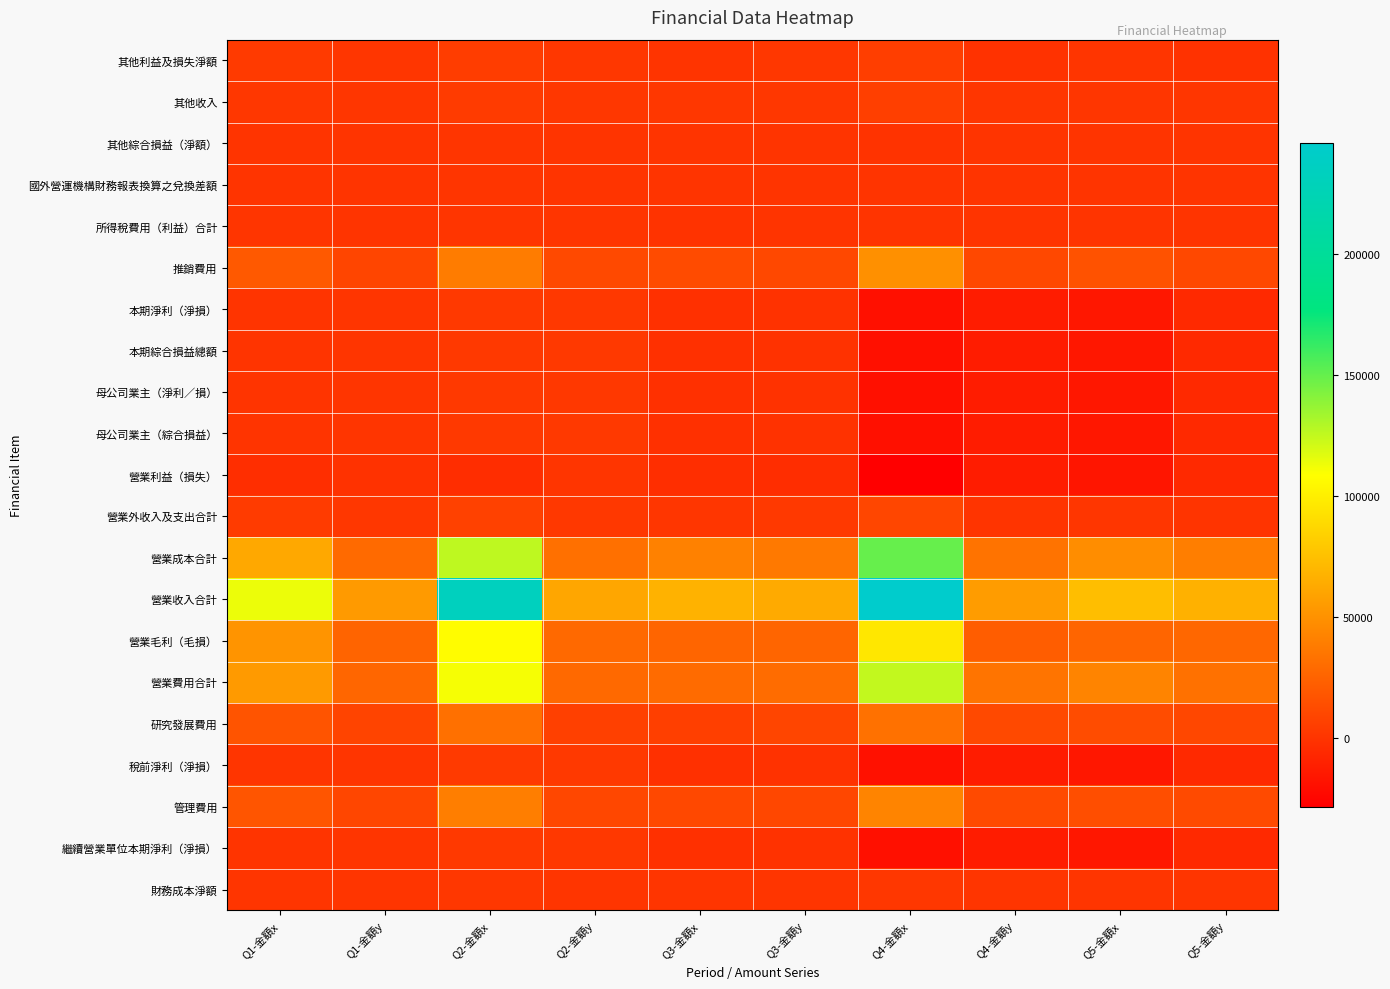

Reading left to right, transcribe all the data shown in this chart.

其他利益及損失淨額: Q1-金額x=3083	Q1-金額y=1106	Q2-金額x=4907	Q2-金額y=1440	Q3-金額x=-63	Q3-金額y=1480	Q4-金額x=5180	Q4-金額y=-939	Q5-金額x=463	Q5-金額y=-798
其他收入: Q1-金額x=1507	Q1-金額y=1141	Q2-金額x=3750	Q2-金額y=1440	Q3-金額x=1720	Q3-金額y=1508	Q4-金額x=6162	Q4-金額y=1279	Q5-金額x=1047	Q5-金額y=1009
其他綜合損益（淨額）: Q1-金額x=145	Q1-金額y=-28	Q2-金額x=333	Q2-金額y=33	Q3-金額x=-81	Q3-金額y=82	Q4-金額x=-247	Q4-金額y=-171	Q5-金額x=-15	Q5-金額y=160
國外營運機構財務報表換算之兌換差額: Q1-金額x=145	Q1-金額y=-28	Q2-金額x=431	Q2-金額y=33	Q3-金額x=-81	Q3-金額y=82	Q4-金額x=140	Q4-金額y=-171	Q5-金額x=-15	Q5-金額y=160
所得稅費用（利益）合計: Q1-金額x=467	Q1-金額y=107	Q2-金額x=831	Q2-金額y=342	Q3-金額x=-263	Q3-金額y=-35	Q4-金額x=144	Q4-金額y=218	Q5-金額x=214	Q5-金額y=137
推銷費用: Q1-金額x=19931	Q1-金額y=8964	Q2-金額x=38772	Q2-金額y=11510	Q3-金額x=12202	Q3-金額y=10519	Q4-金額x=49170	Q4-金額y=11025	Q5-金額x=16203	Q5-金額y=10673
本期淨利（淨損）: Q1-金額x=152	Q1-金額y=601	Q2-金額x=2584	Q2-金額y=2464	Q3-金額x=-1858	Q3-金額y=-1173	Q4-金額x=-19041	Q4-金額y=-12865	Q5-金額x=-15672	Q5-金額y=-6018
本期綜合損益總額: Q1-金額x=297	Q1-金額y=573	Q2-金額x=2917	Q2-金額y=2497	Q3-金額x=-1939	Q3-金額y=-1091	Q4-金額x=-19288	Q4-金額y=-13036	Q5-金額x=-15687	Q5-金額y=-5858
母公司業主（淨利／損）: Q1-金額x=152	Q1-金額y=601	Q2-金額x=2584	Q2-金額y=2464	Q3-金額x=-1858	Q3-金額y=-1173	Q4-金額x=-19041	Q4-金額y=-12865	Q5-金額x=-15672	Q5-金額y=-6018
母公司業主（綜合損益）: Q1-金額x=297	Q1-金額y=573	Q2-金額x=2917	Q2-金額y=2497	Q3-金額x=-1939	Q3-金額y=-1091	Q4-金額x=-19288	Q4-金額y=-13036	Q5-金額x=-15687	Q5-金額y=-5858
營業利益（損失）: Q1-金額x=-3112	Q1-金額y=-1127	Q2-金額x=-3559	Q2-金額y=338	Q3-金額x=-3365	Q3-金額y=-3787	Q4-金額x=-28603	Q4-金額y=-12593	Q5-金額x=-16581	Q5-金額y=-5713
營業外收入及支出合計: Q1-金額x=3731	Q1-金額y=1835	Q2-金額x=6974	Q2-金額y=2468	Q3-金額x=1244	Q3-金額y=2579	Q4-金額x=9706	Q4-金額y=-54	Q5-金額x=1123	Q5-金額y=-168
營業成本合計: Q1-金額x=62388	Q1-金額y=28950	Q2-金額x=125738	Q2-金額y=32423	Q3-金額x=41306	Q3-金額y=36869	Q4-金額x=149616	Q4-金額y=33960	Q5-金額x=47631	Q5-金額y=39895
營業收入合計: Q1-金額x=113896	Q1-金額y=54790	Q2-金額x=232947	Q2-金額y=61057	Q3-金額x=67386	Q3-金額y=63074	Q4-金額x=245686	Q4-金額y=55738	Q5-金額x=74112	Q5-金額y=67117
營業毛利（毛損）: Q1-金額x=51508	Q1-金額y=25840	Q2-金額x=107209	Q2-金額y=28634	Q3-金額x=26080	Q3-金額y=26205	Q4-金額x=96070	Q4-金額y=21778	Q5-金額x=26481	Q5-金額y=27222
營業費用合計: Q1-金額x=54620	Q1-金額y=26967	Q2-金額x=110768	Q2-金額y=28296	Q3-金額x=29445	Q3-金額y=29992	Q4-金額x=124673	Q4-金額y=34371	Q5-金額x=43062	Q5-金額y=32935
研究發展費用: Q1-金額x=16994	Q1-金額y=8556	Q2-金額x=32415	Q2-金額y=6470	Q3-金額x=6210	Q3-金額y=9233	Q4-金額x=32799	Q4-金額y=11432	Q5-金額x=12978	Q5-金額y=10254
稅前淨利（淨損）: Q1-金額x=619	Q1-金額y=708	Q2-金額x=3415	Q2-金額y=2806	Q3-金額x=-2121	Q3-金額y=-1208	Q4-金額x=-18897	Q4-金額y=-12647	Q5-金額x=-15458	Q5-金額y=-5881
管理費用: Q1-金額x=17695	Q1-金額y=9447	Q2-金額x=39581	Q2-金額y=10316	Q3-金額x=11033	Q3-金額y=10240	Q4-金額x=42704	Q4-金額y=11914	Q5-金額x=13881	Q5-金額y=12008
繼續營業單位本期淨利（淨損）: Q1-金額x=152	Q1-金額y=601	Q2-金額x=2584	Q2-金額y=2464	Q3-金額x=-1858	Q3-金額y=-1173	Q4-金額x=-19041	Q4-金額y=-12865	Q5-金額x=-15672	Q5-金額y=-6018
財務成本淨額: Q1-金額x=859	Q1-金額y=412	Q2-金額x=1683	Q2-金額y=412	Q3-金額x=413	Q3-金額y=409	Q4-金額x=1636	Q4-金額y=394	Q5-金額x=387	Q5-金額y=379